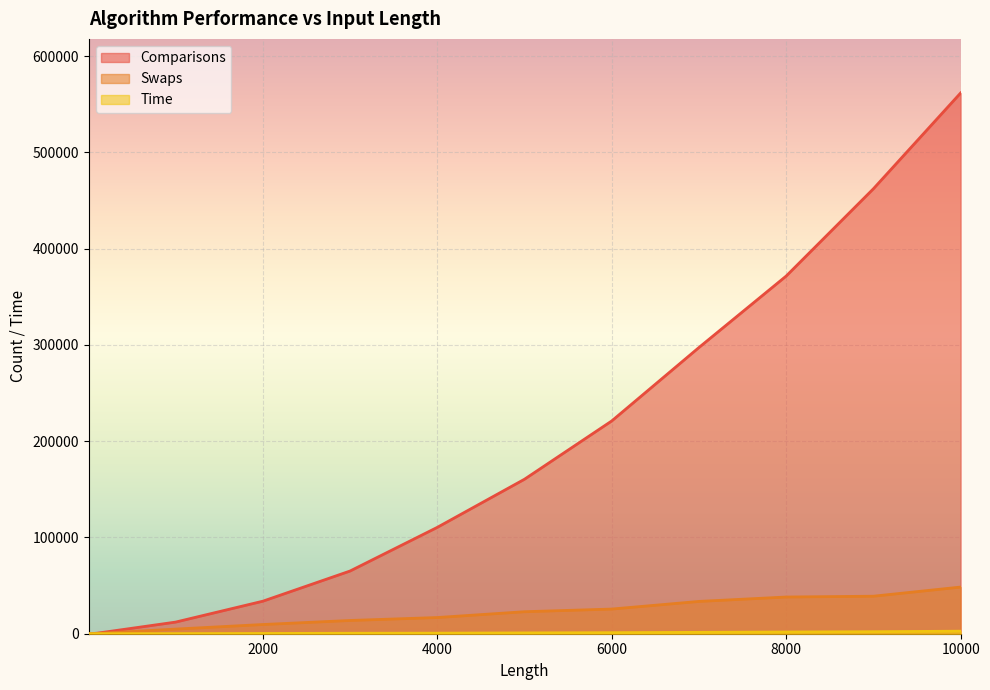

How many lines are shown in the chart?

3